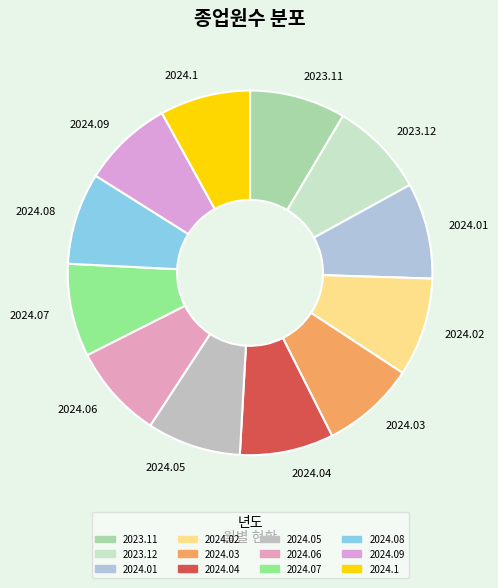

Do 2024.05 and 2024.08 together represent more than half of the pie?

No